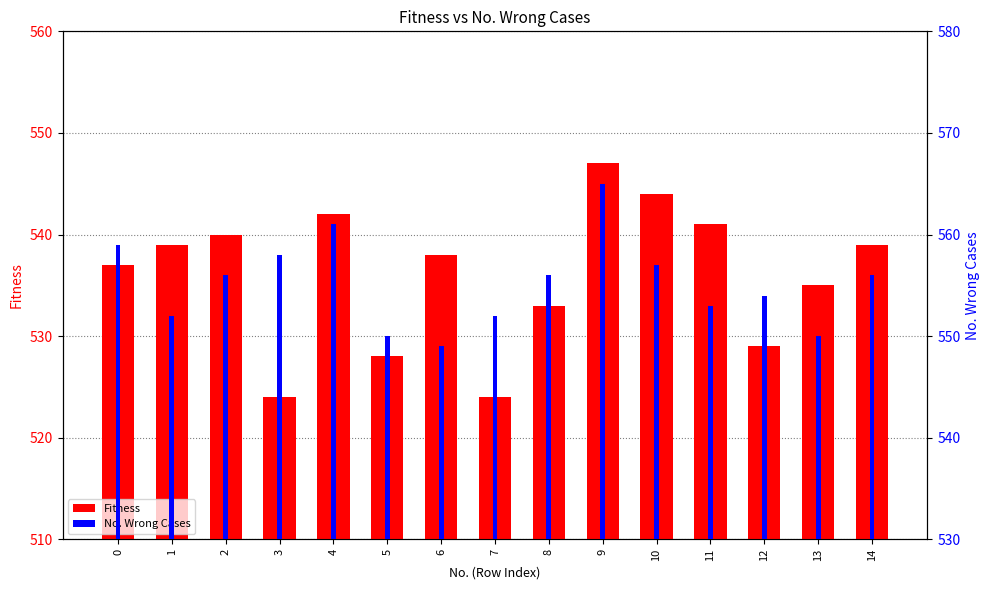

Which has a higher value, 4 or 13?

4